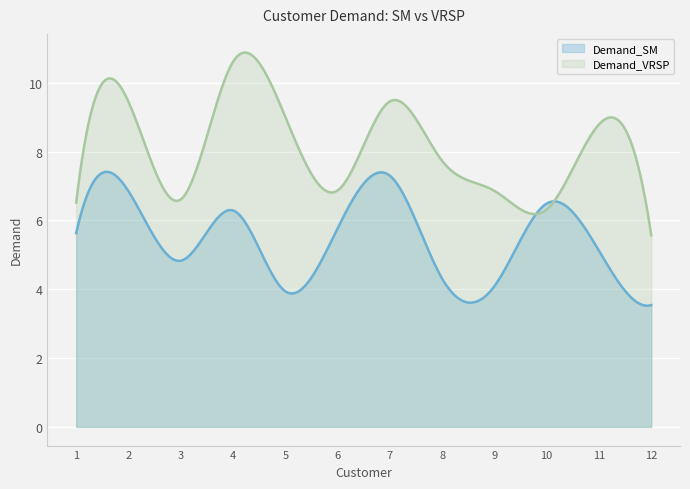

Which series ends up on top after the final intersection of Demand_SM and Demand_VRSP?

Demand_VRSP